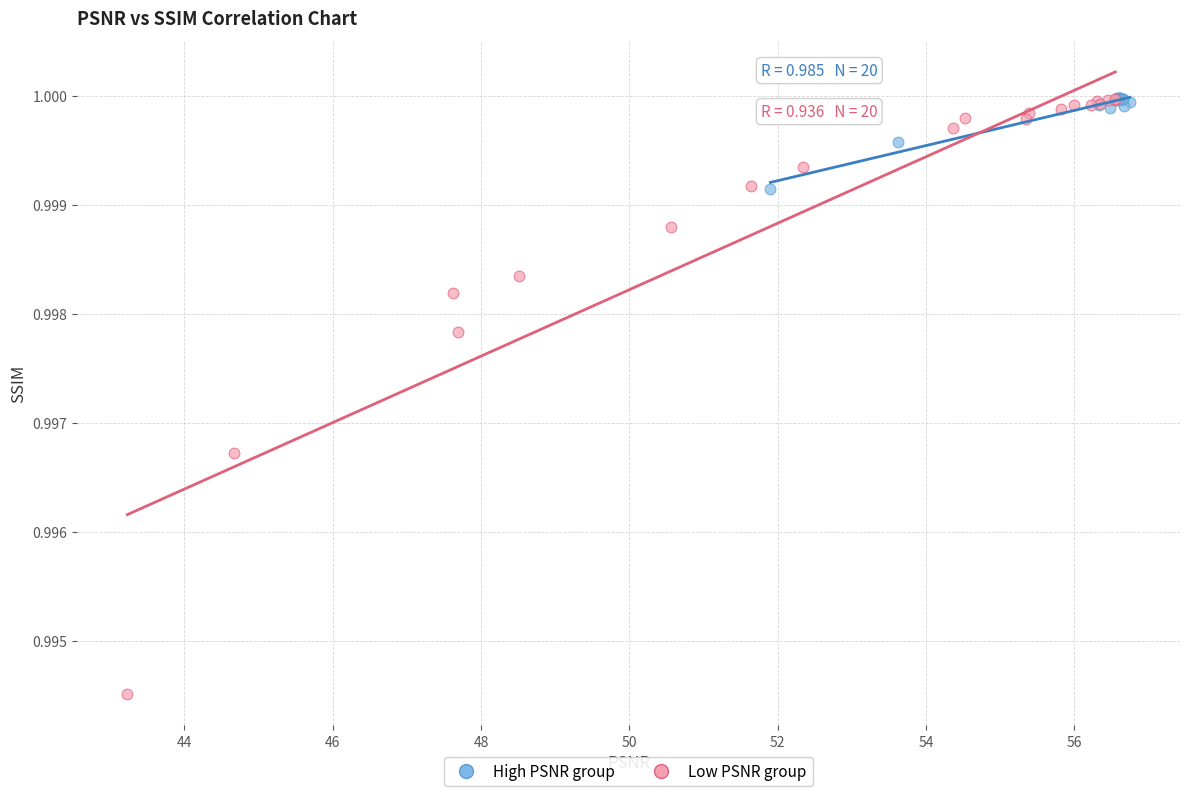

Which series has the widest spread of Y values?

Low PSNR group